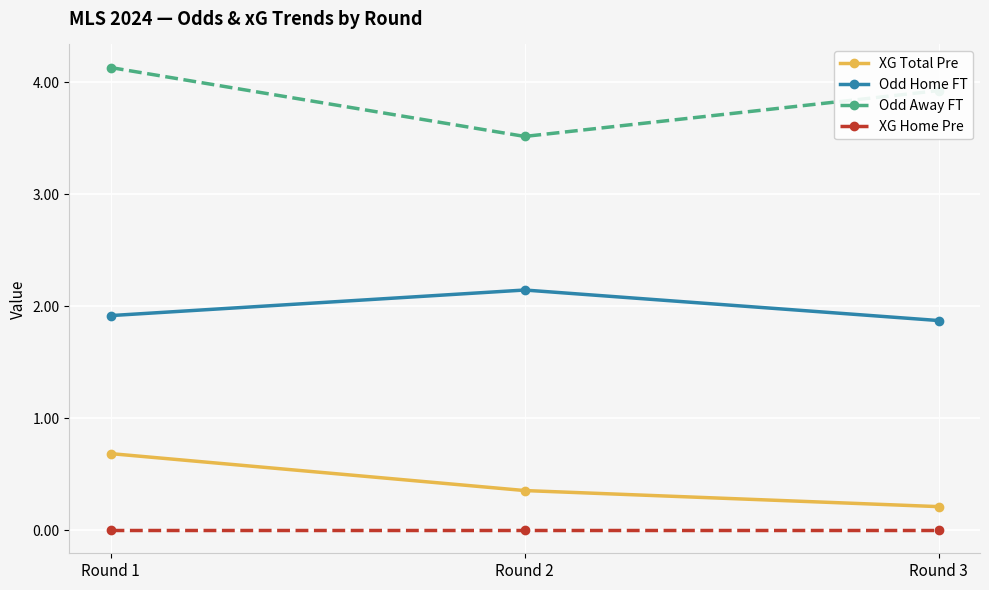

How many distinct data groups are displayed?

4